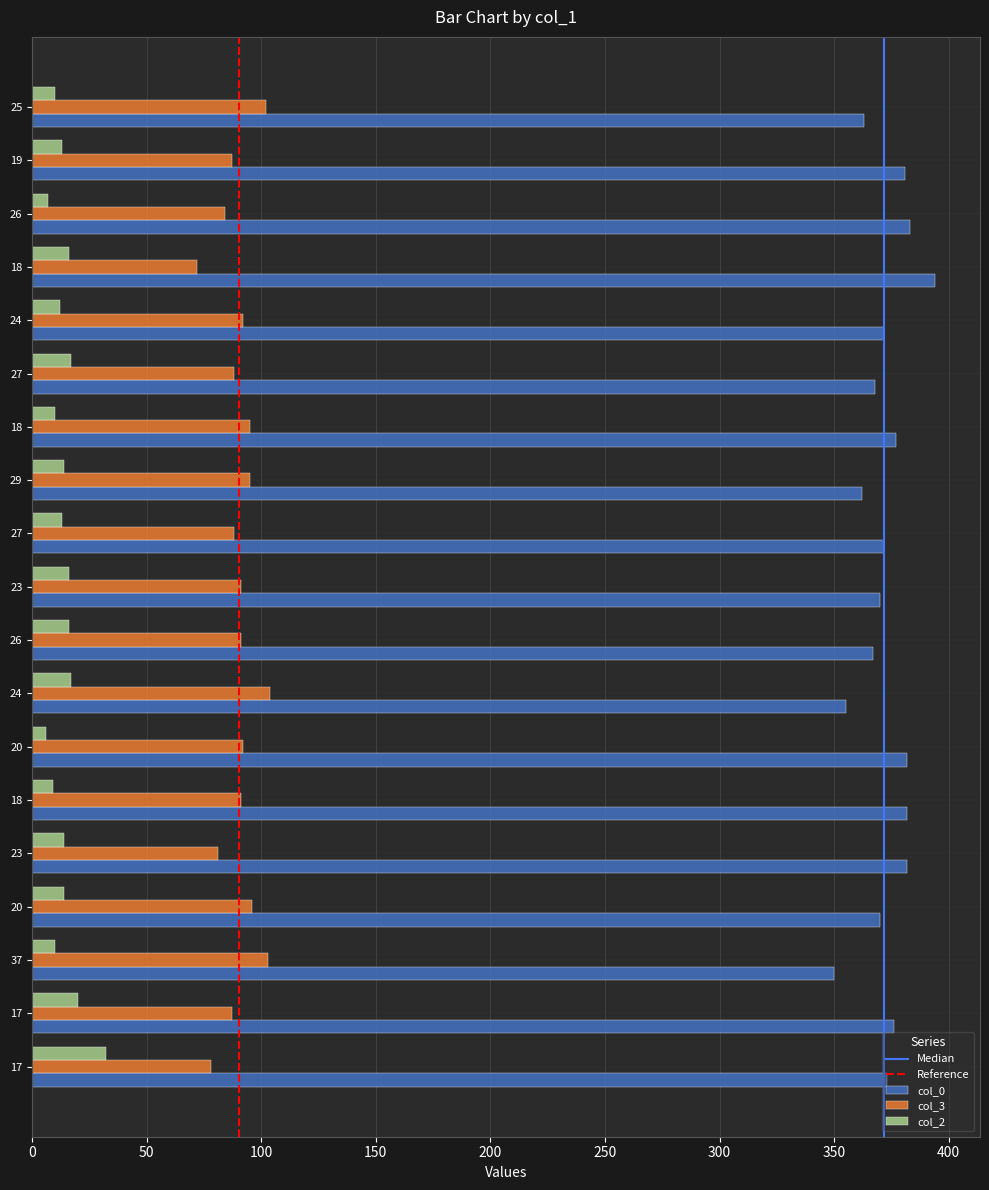

How many distinct data groups are displayed?

3